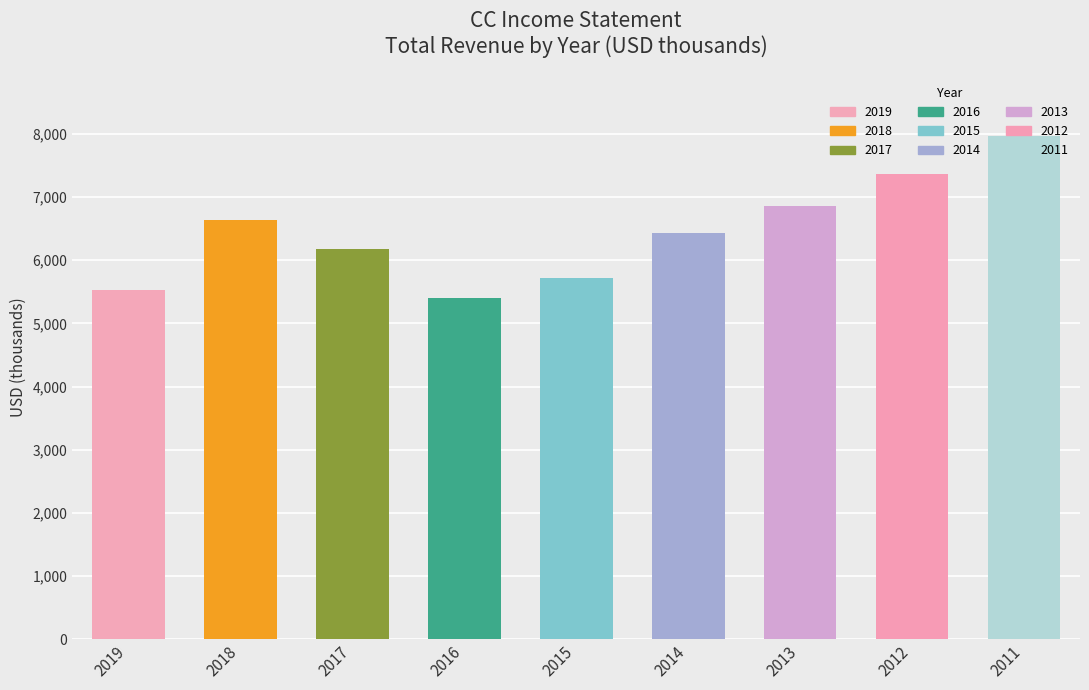

List the labels in order of value, smallest first.

2016, 2019, 2015, 2017, 2014, 2018, 2013, 2012, 2011